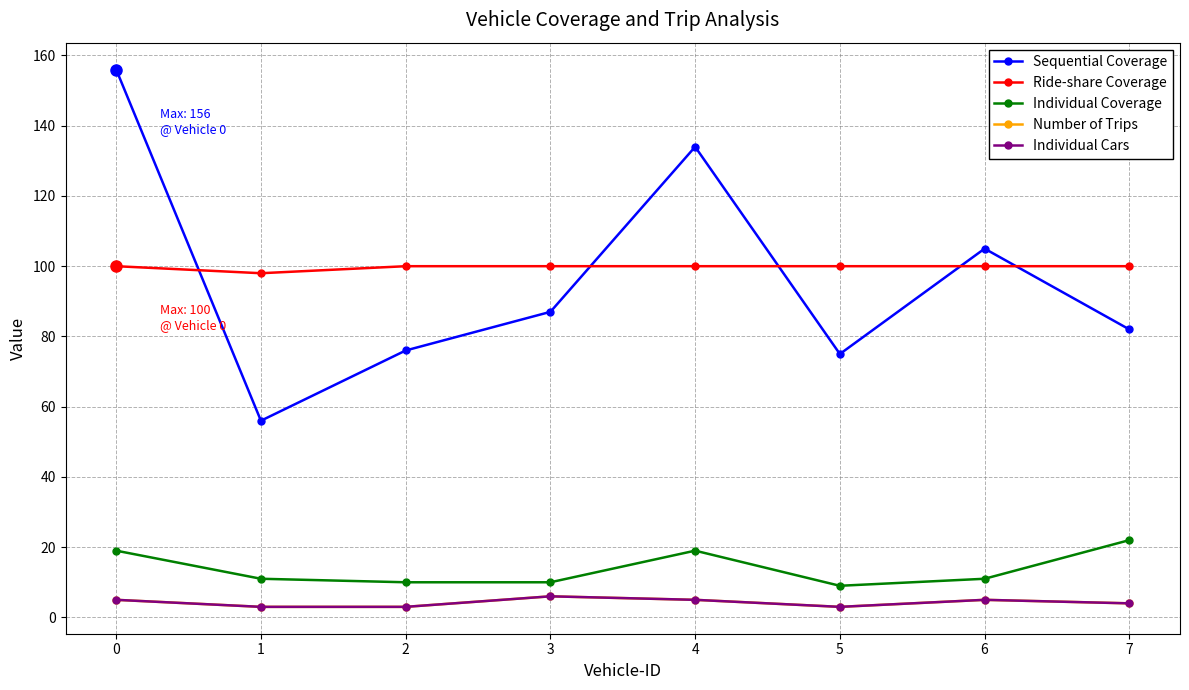

Reading left to right, extract all data points from this chart.

Sequential Coverage: 156	56	76	87	134	75	105	82
Ride-share Coverage: 100	98	100	100	100	100	100	100
Individual Coverage: 19	11	10	10	19	9	11	22
Number of Trips: 5	3	3	6	5	3	5	4
Individual Cars: 5	3	3	6	5	3	5	4